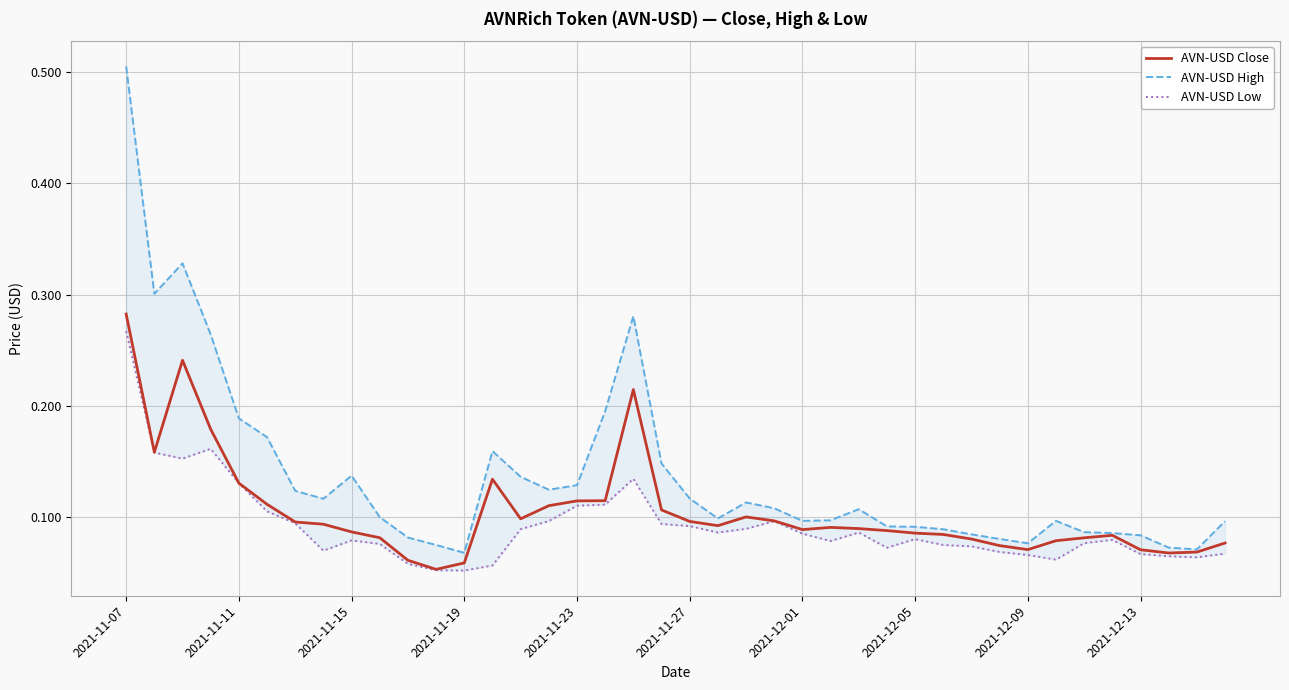

At how many categories does at least one series exceed 0?

40